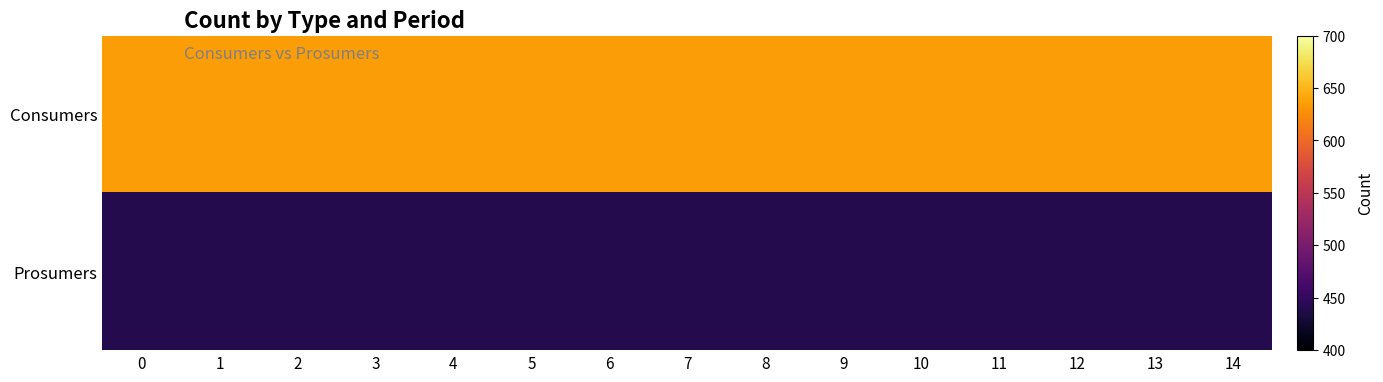

Which series changed the most between 2 and 4?

Consumers